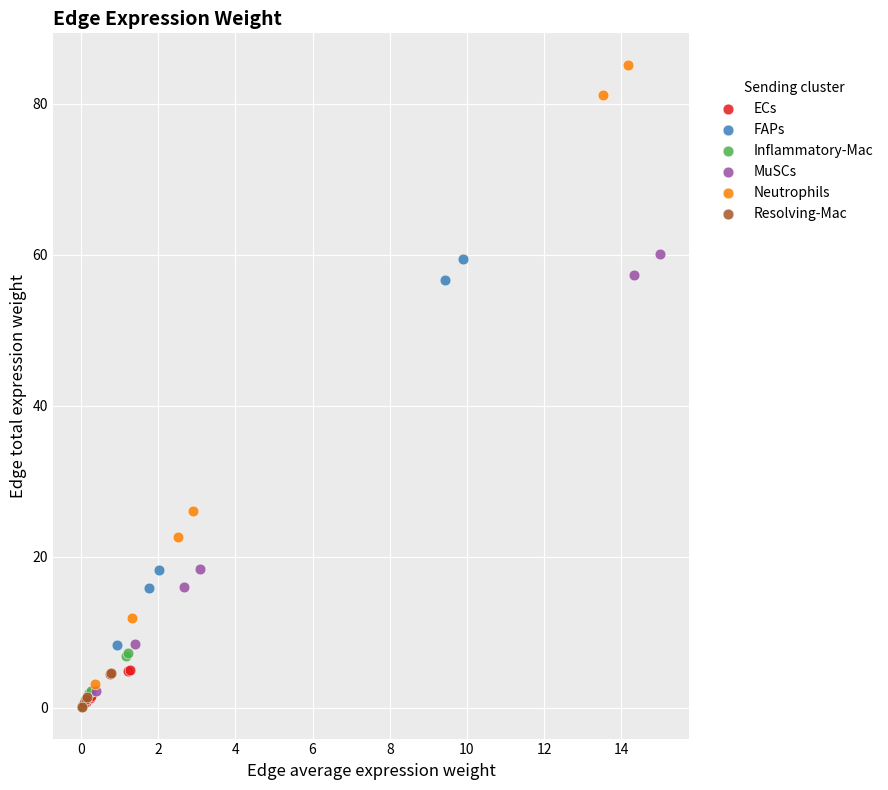

Which series has the widest spread of Y values?

Neutrophils